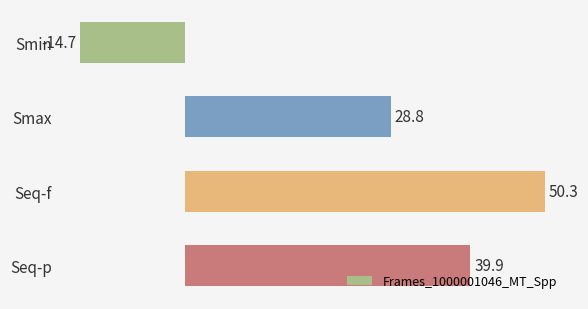

How many bars are there in total?

4